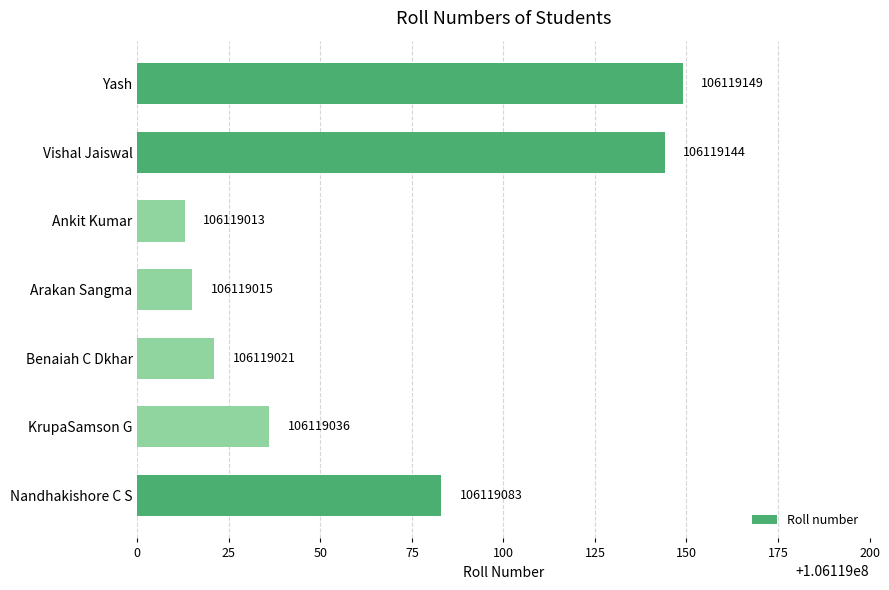

Between Yash and Ankit Kumar, which is larger?

Yash